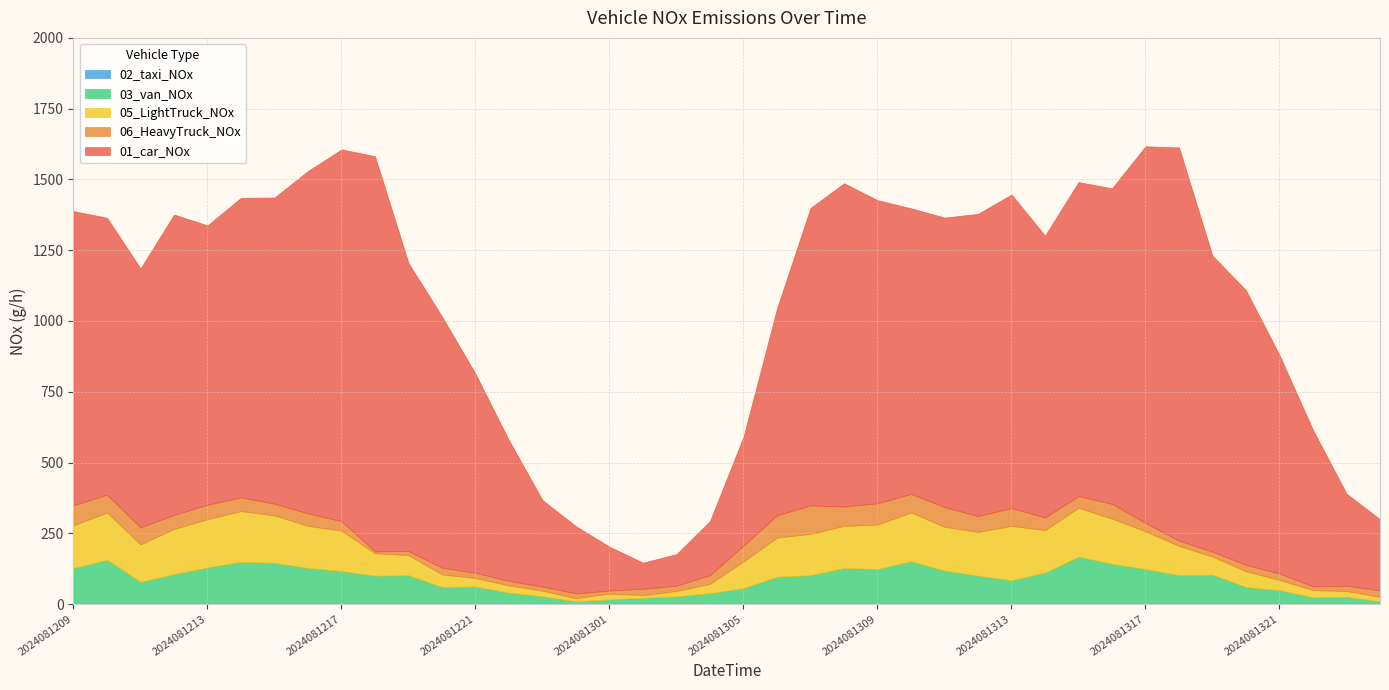

What is the minimum value for 01_car_NOx?

92.1